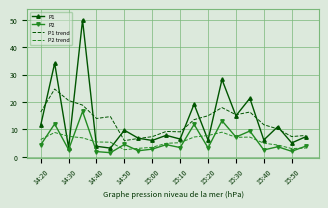

What is the maximum value shown in the chart?

49.9